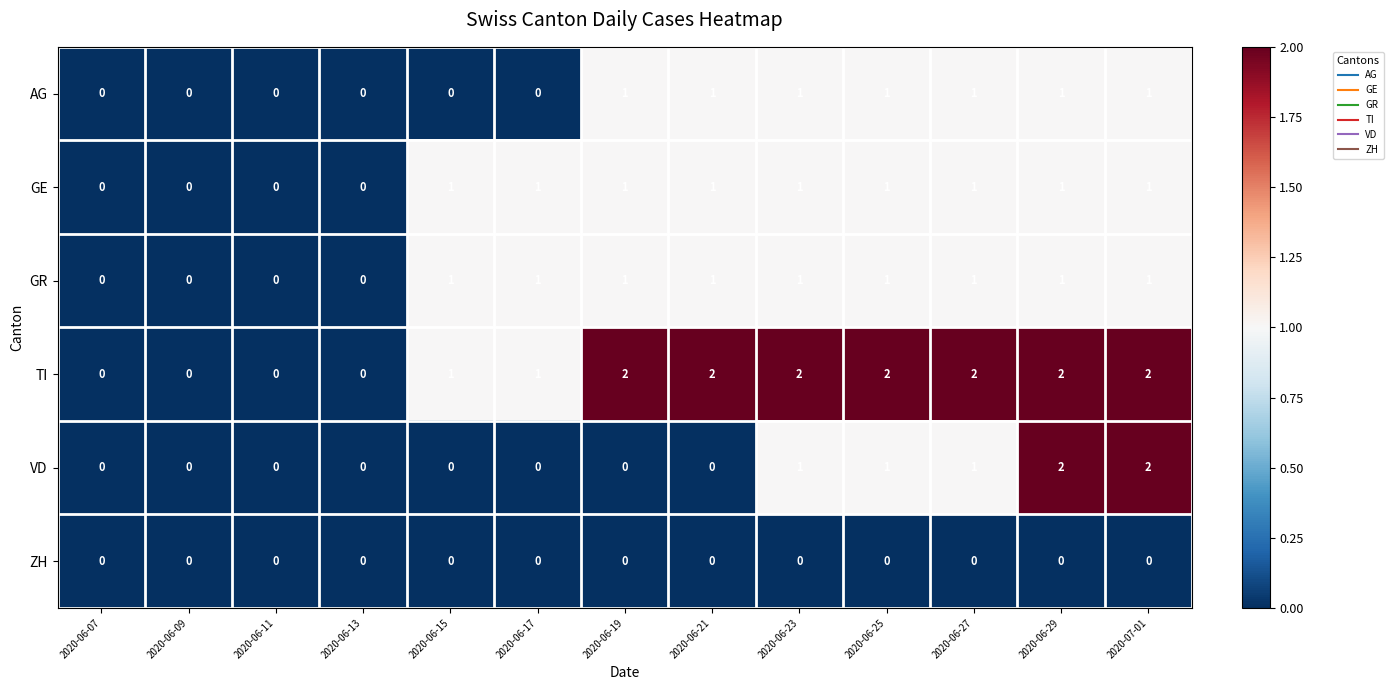

How many distinct data groups are displayed?

6